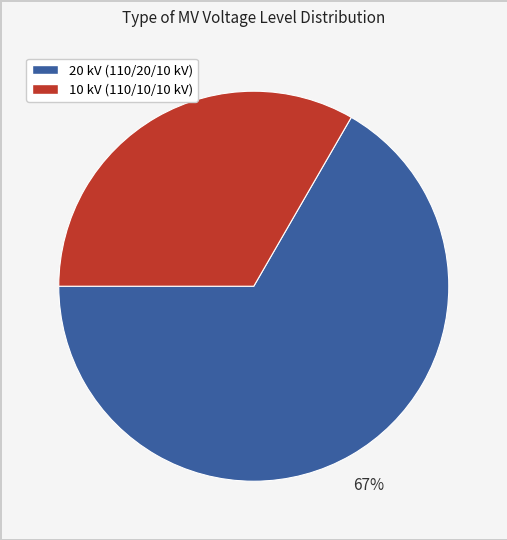

Is there any slice that represents more than half of the pie?

Yes